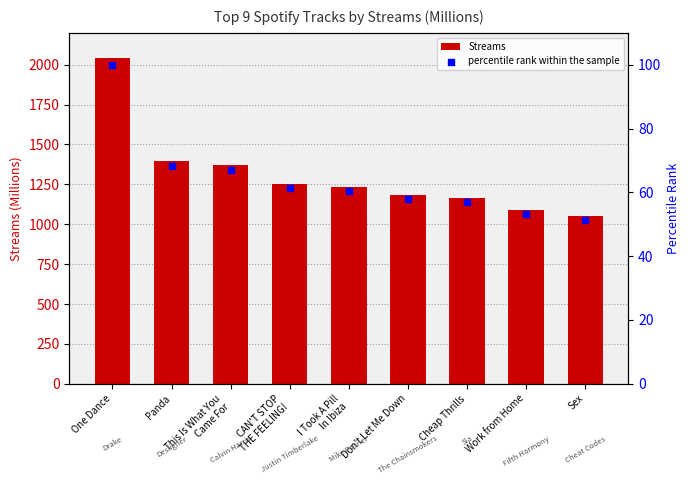

What is the total value across all series at Don't Let Me Down?

1244.0